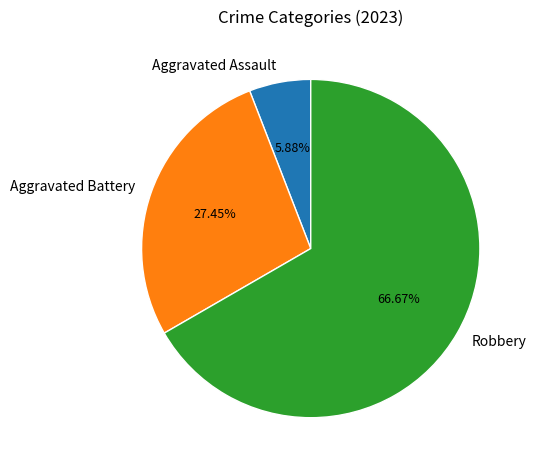

Is the sum of Robbery and Aggravated Assault greater than half?

Yes